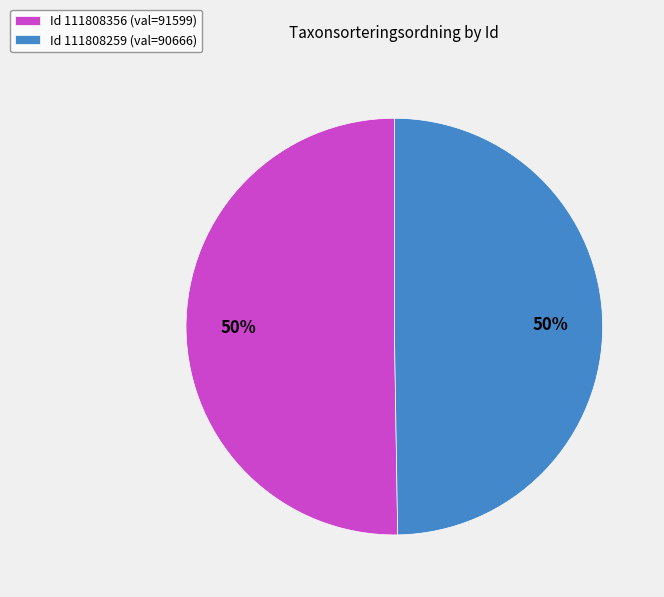

To the nearest percent, what portion does Id 111808356 (val=91599) represent?

50%